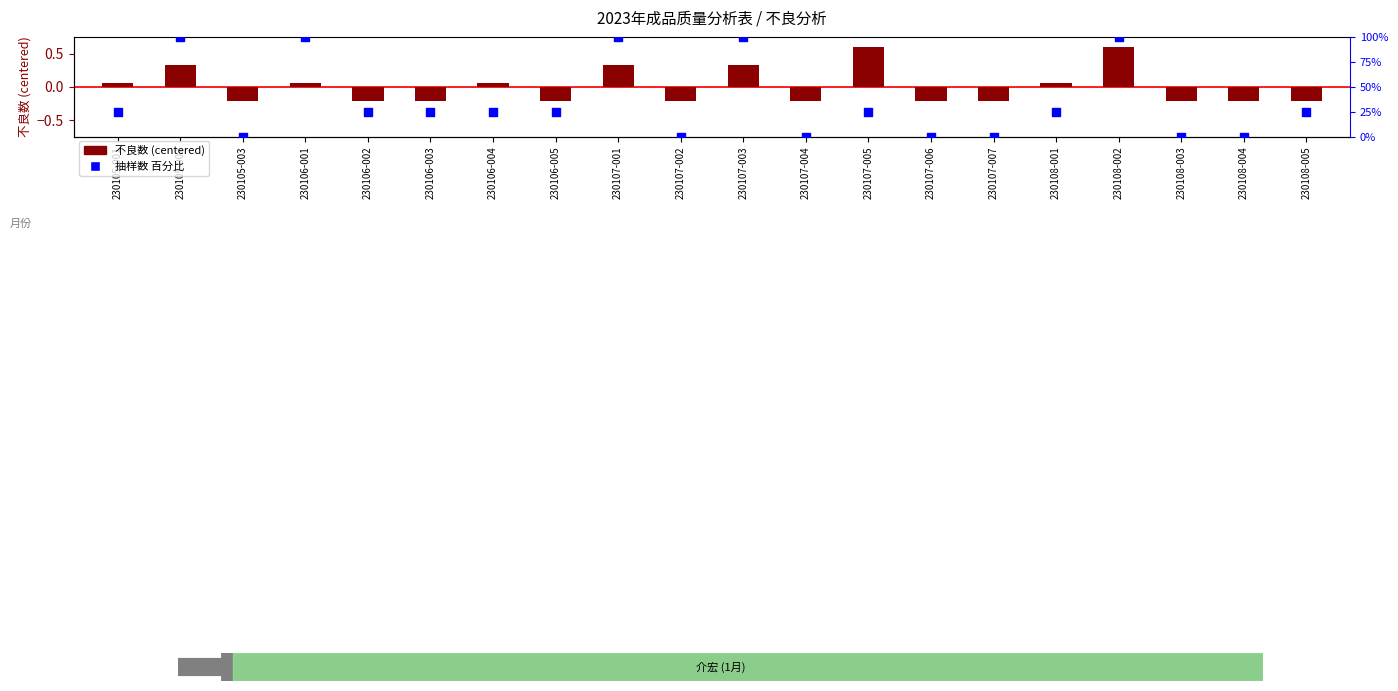

Which series contains the lowest Y value?

不良数 (centered)